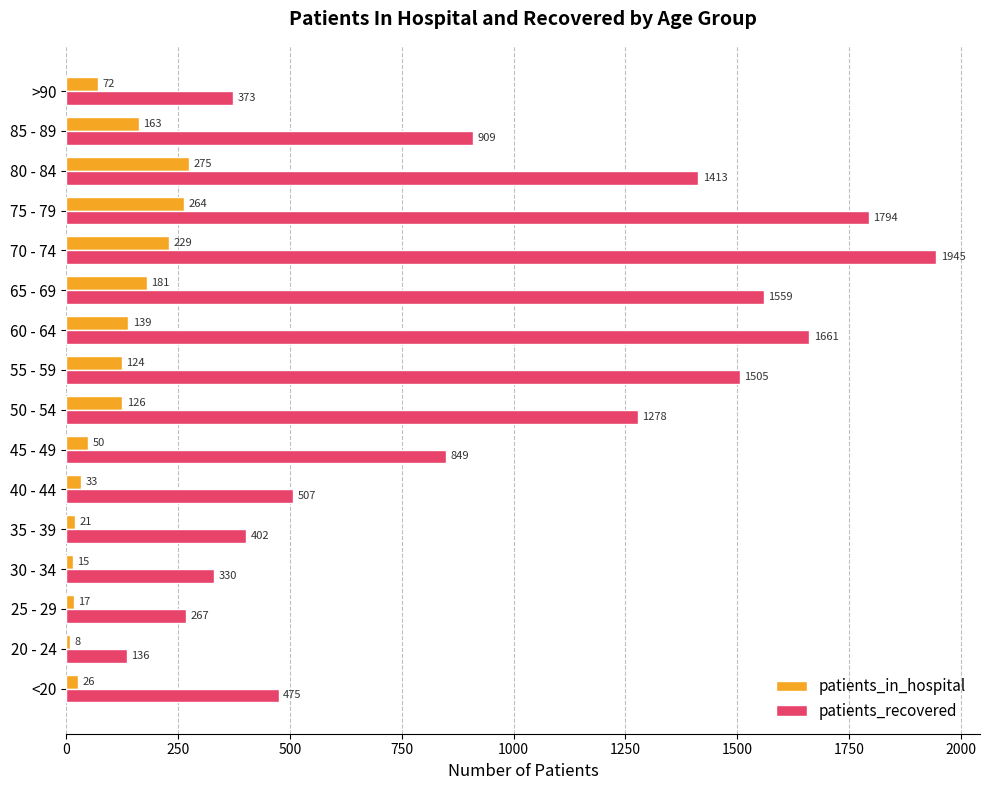

Rank the series by their maximum value, from highest to lowest.

patients_recovered, patients_in_hospital